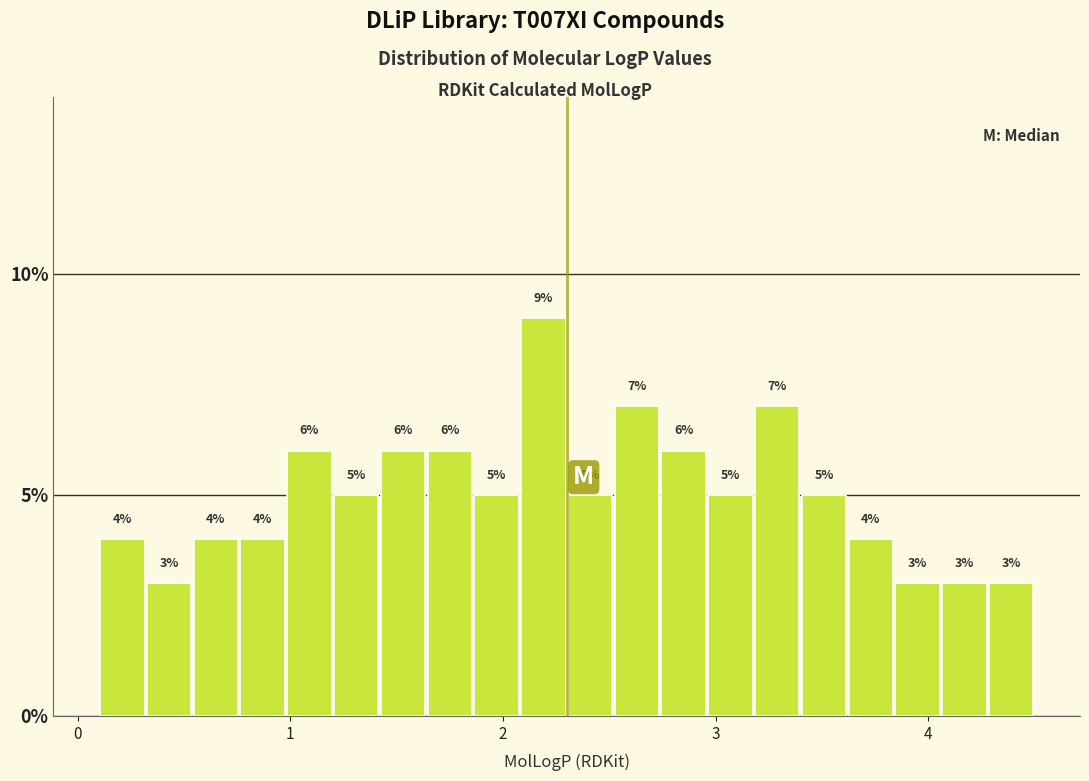

Read against the x-axis, roughly where is the centre of the tallest bar?

2.2